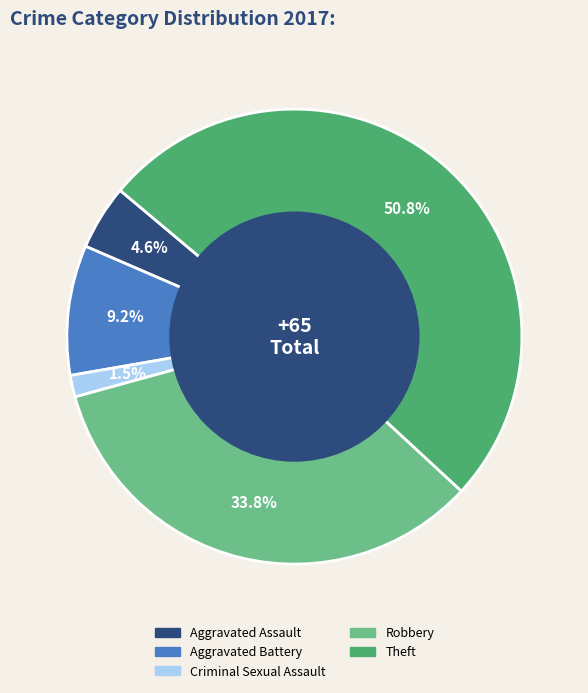

Is there a majority slice in this chart?

Yes